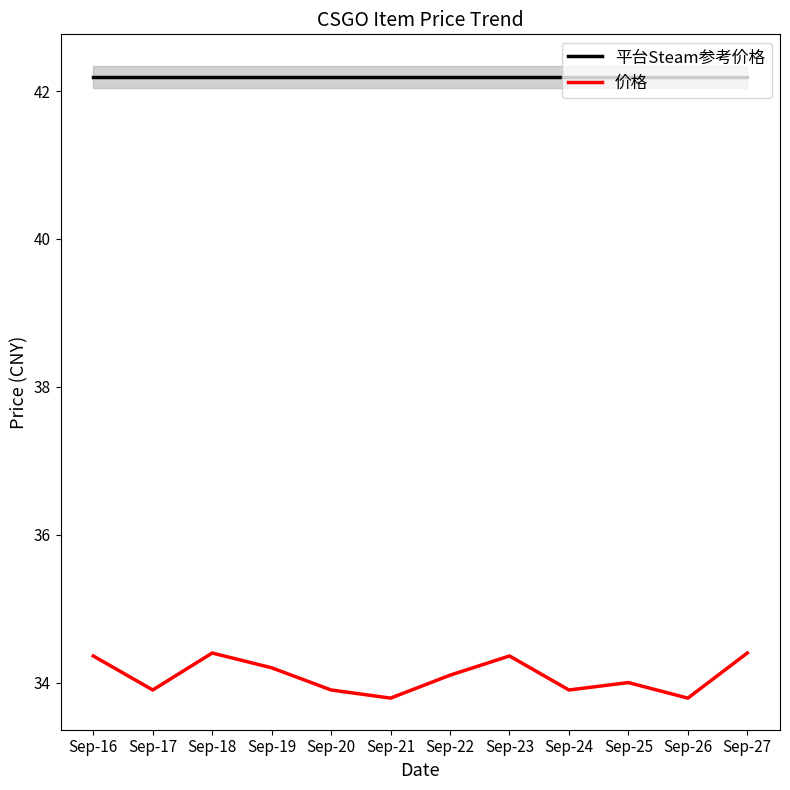

Is the value of 价格 at Sep-18 greater than the value of 平台Steam参考价格 at Sep-21?

No